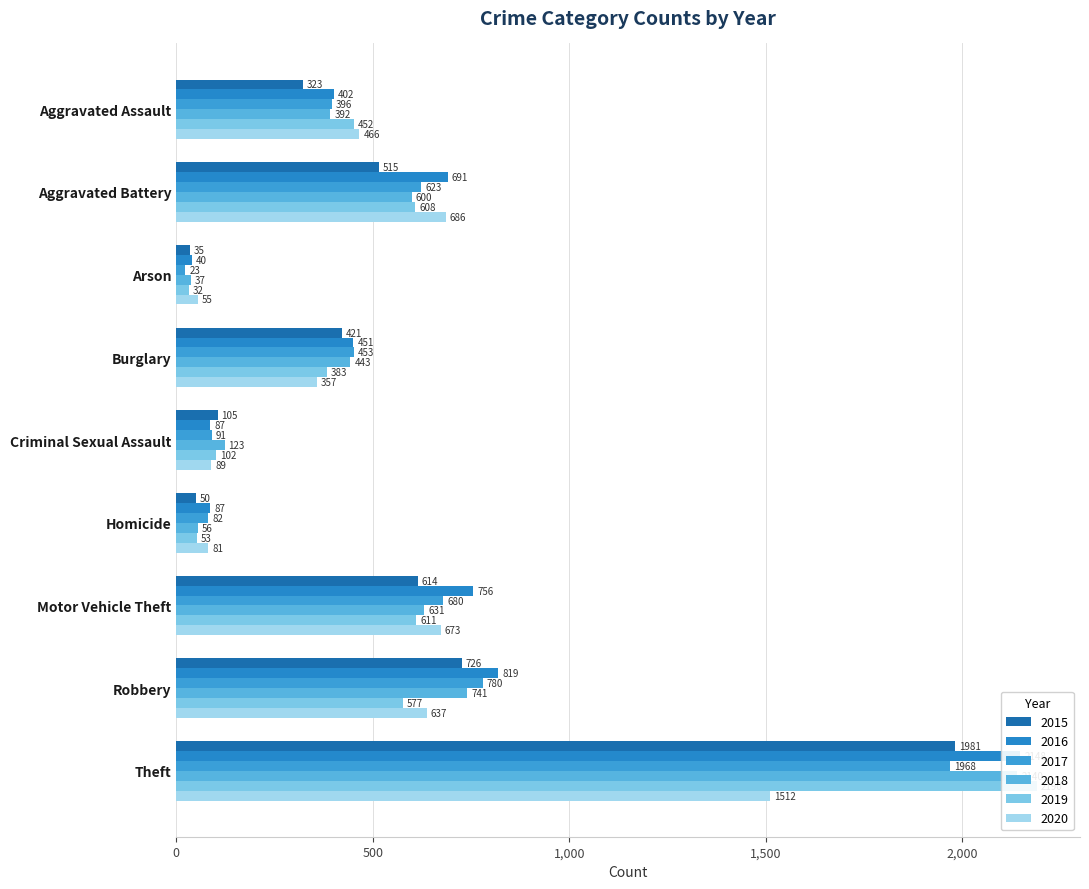

What is the smallest value displayed?

23